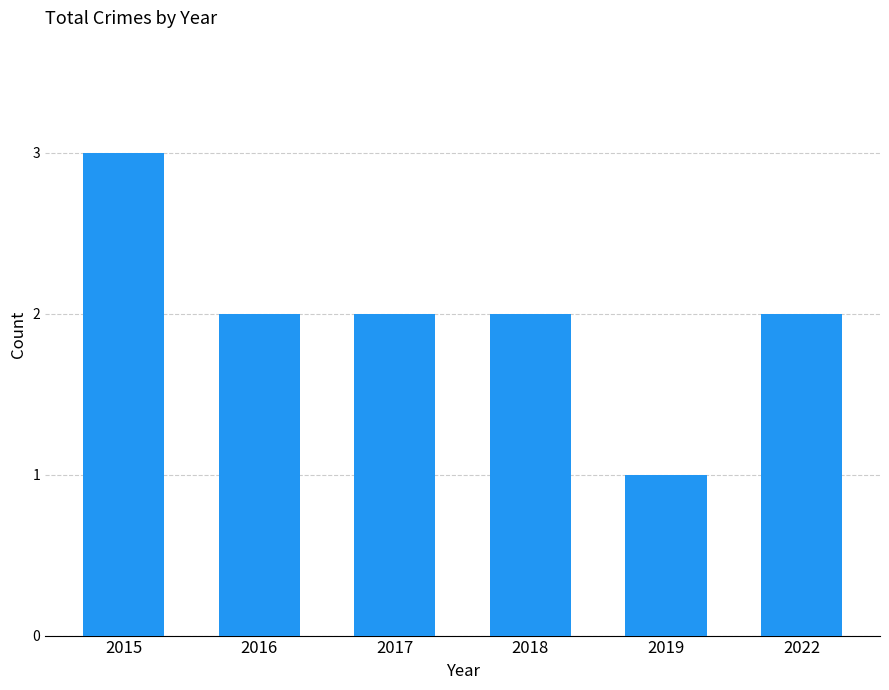

What is the ratio of the value at 2015 to the value at 2018?

1.5